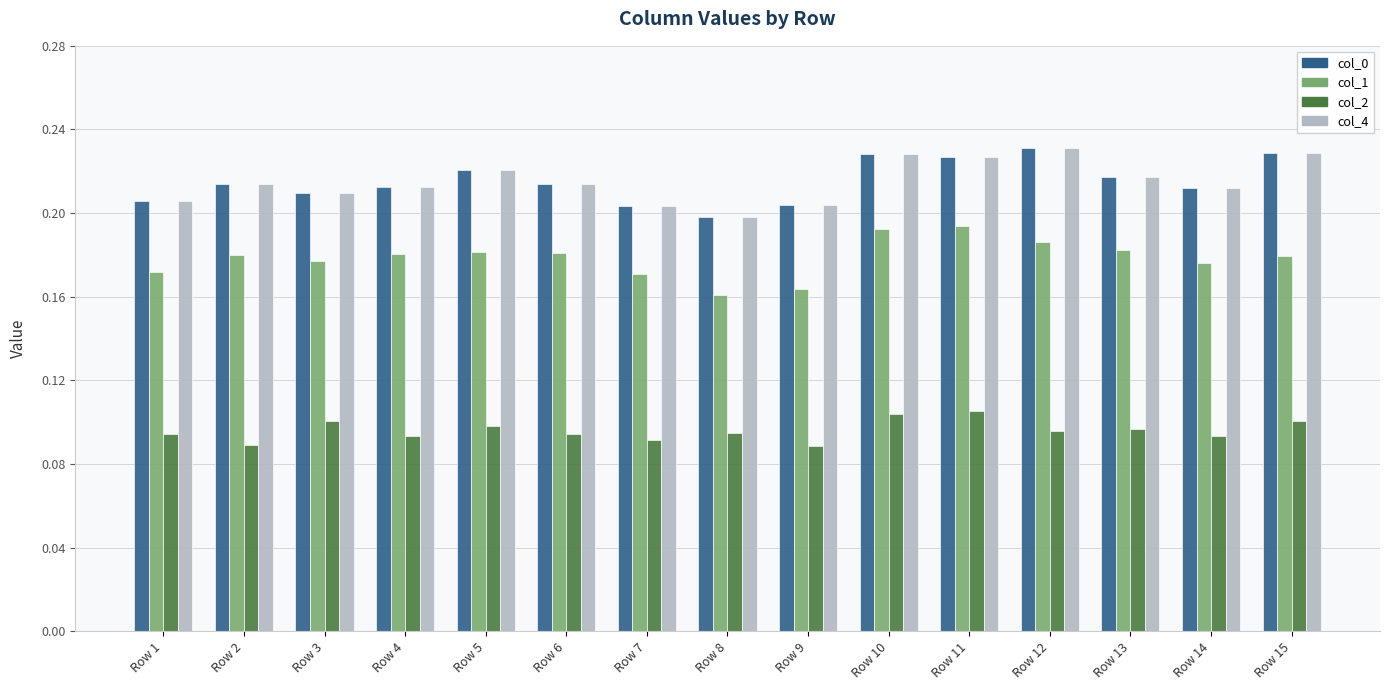

The col_4 series shows 0.2 at Row 8. True or false?

True